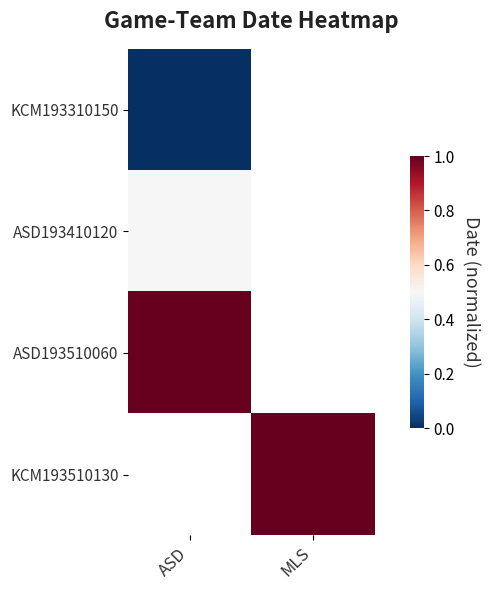

Rank the series at ASD from highest to lowest value.

ASD193510060, KCM193510130, ASD193410120, KCM193310150